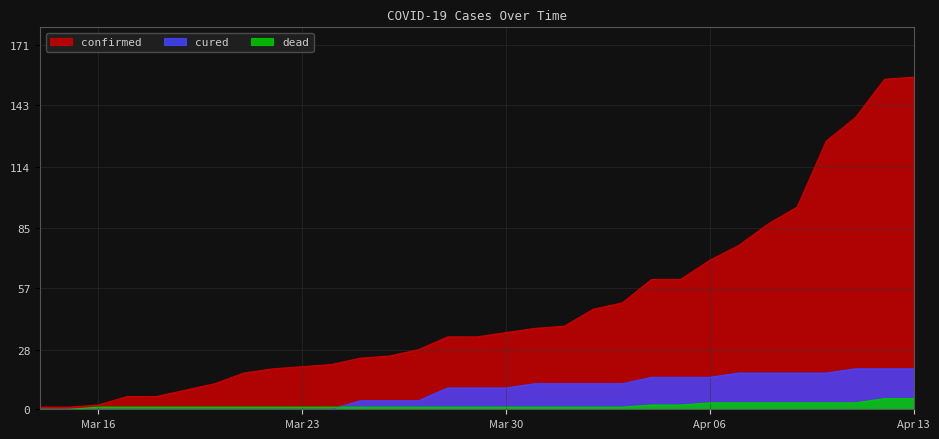

After their last crossing, which series has the higher values: dead or cured?

cured